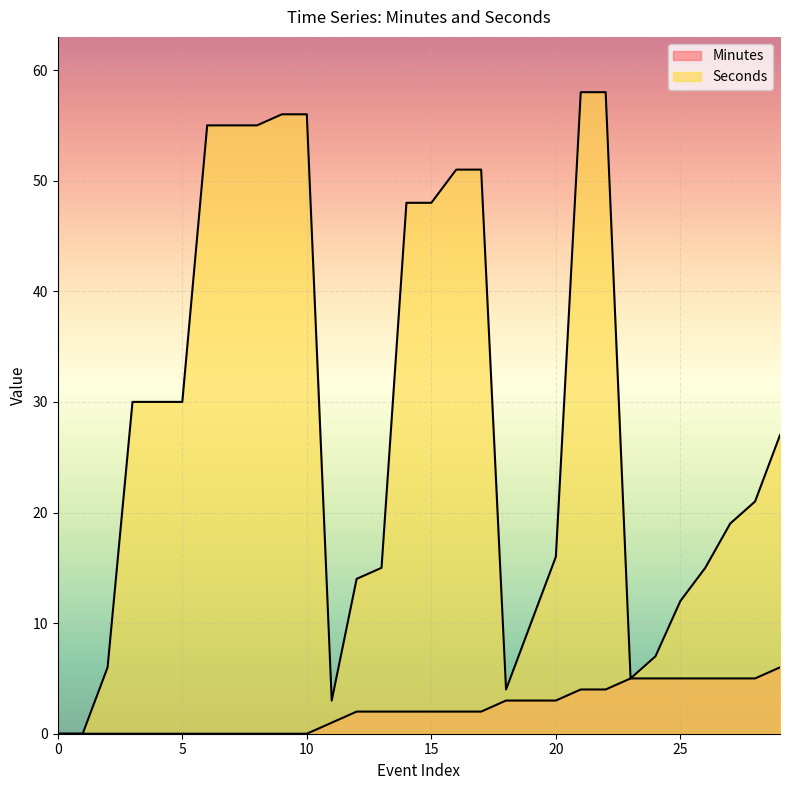

The Seconds series shows 51 at 17. True or false?

True